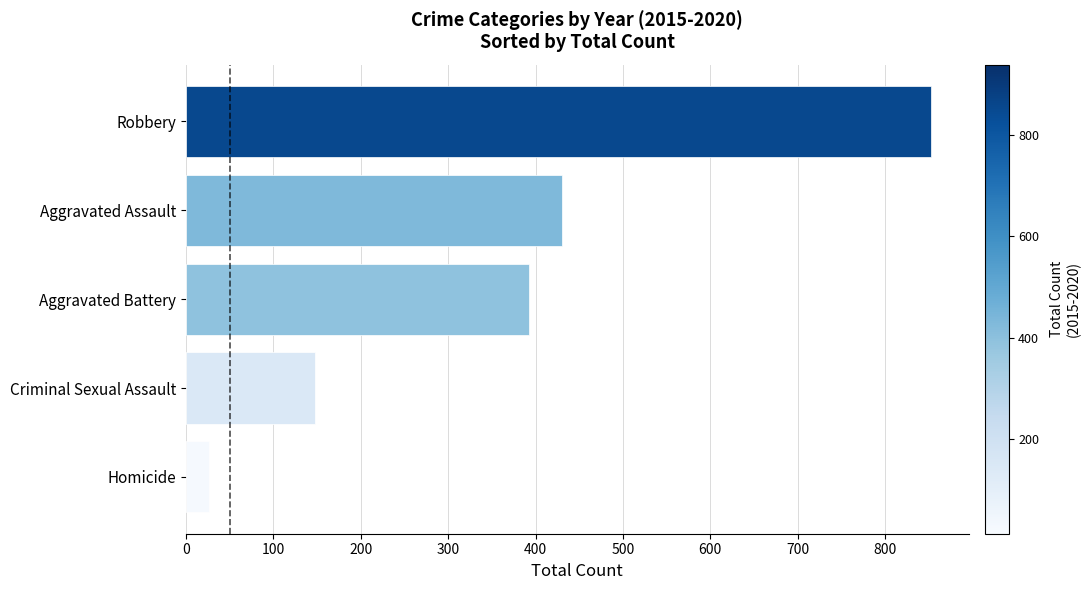

How many bars are there in total?

5